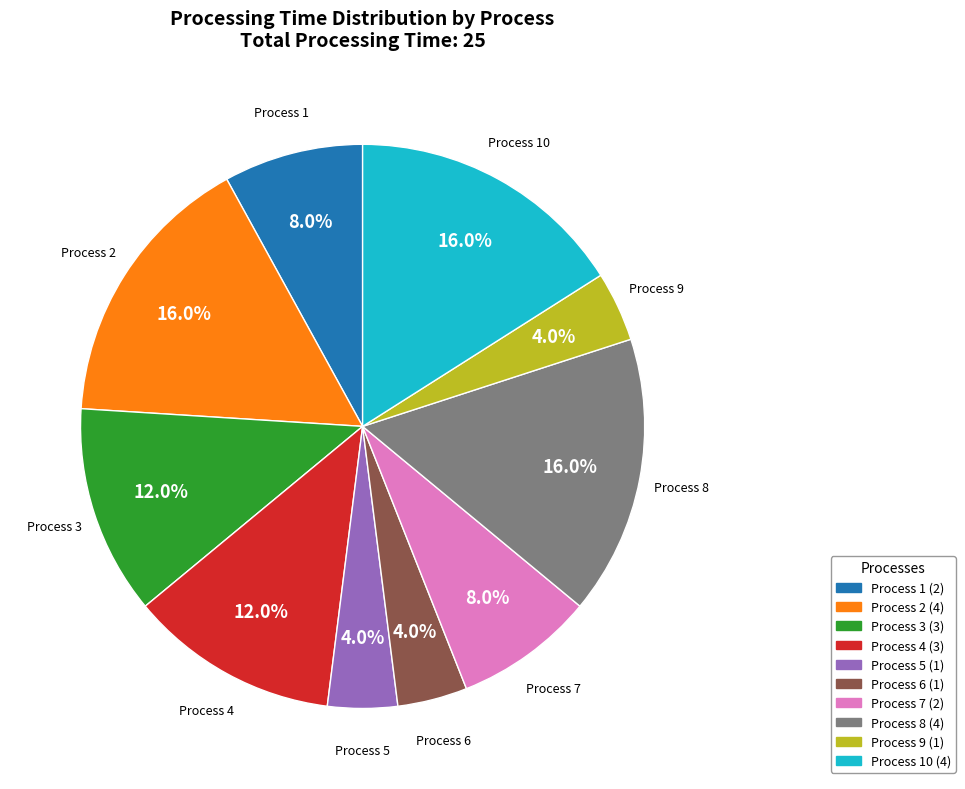

Does Process 2 represent more than half of the total?

No